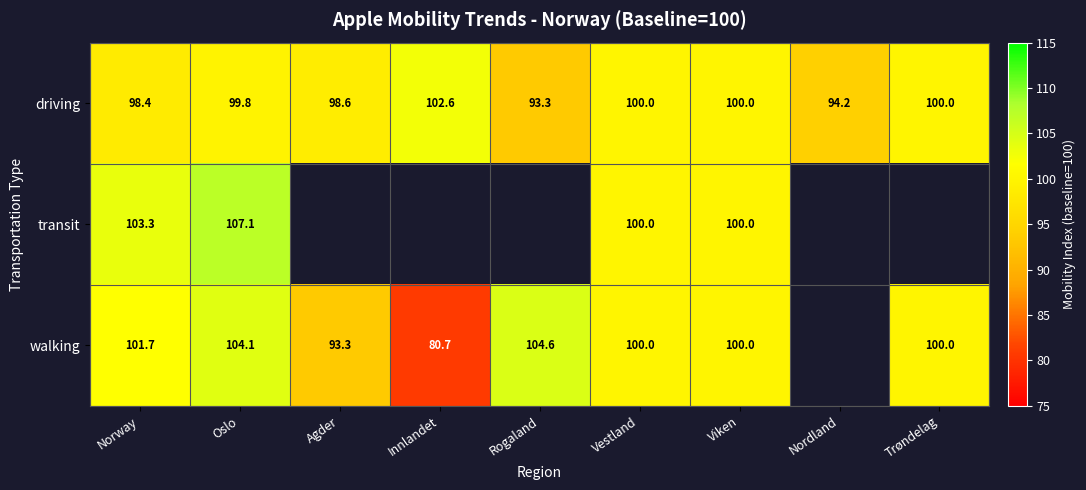

Where is driving nearest to the value 97?

Norway